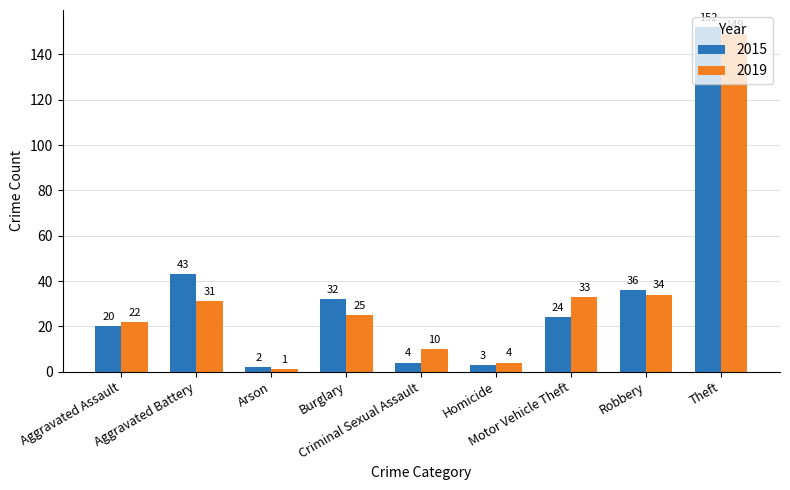

What is the difference between the maximum and second lowest values in the 2019 series?

145